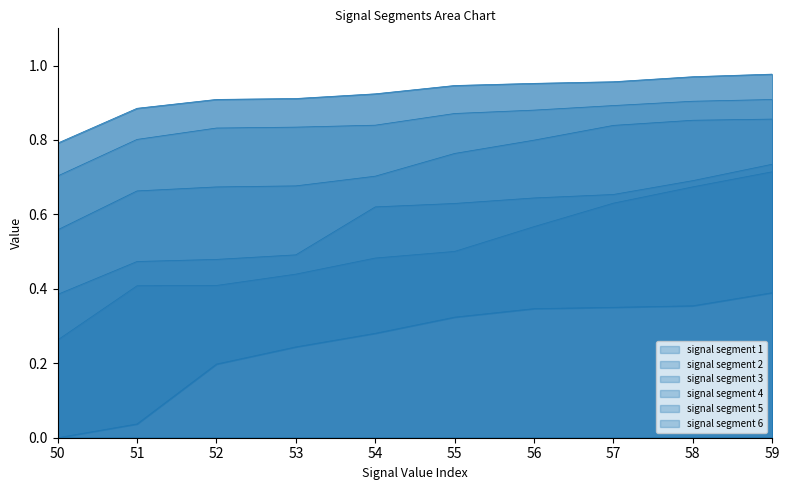

Where is signal segment 6 nearest to the value 0?

50